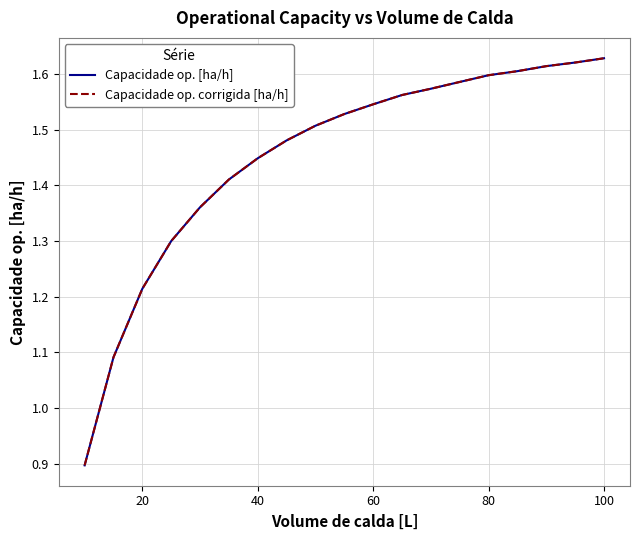

Does the chart display data point markers on the line(s)?

No